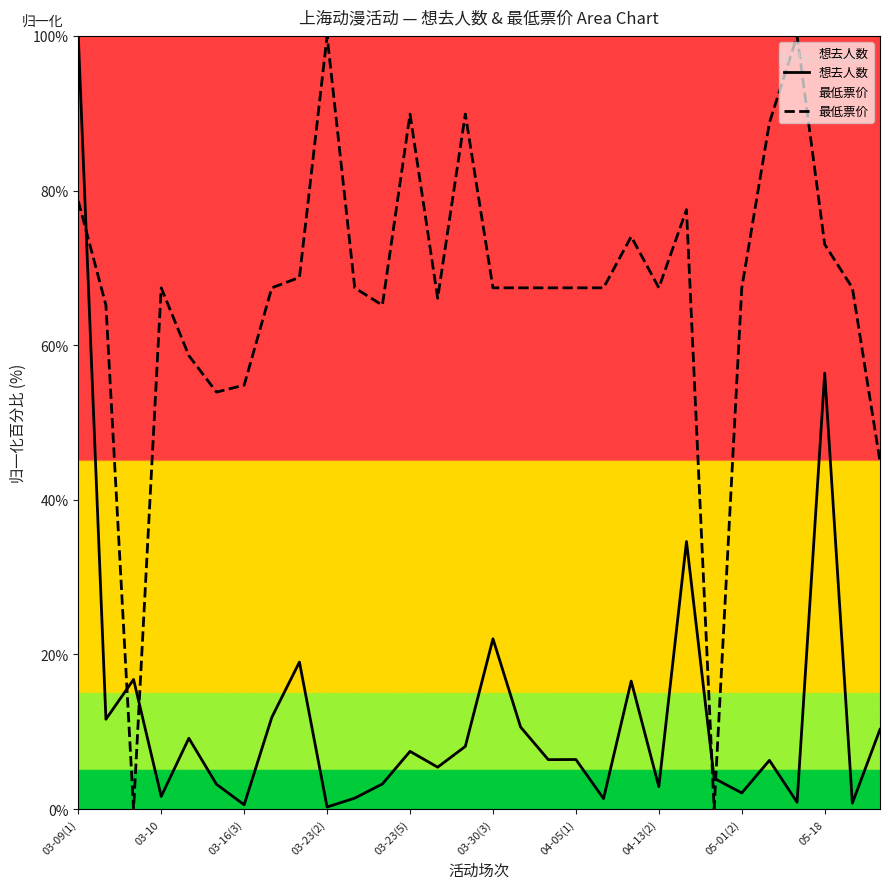

Which series changed the most between 03-09(1) and 03-10?

想去人数